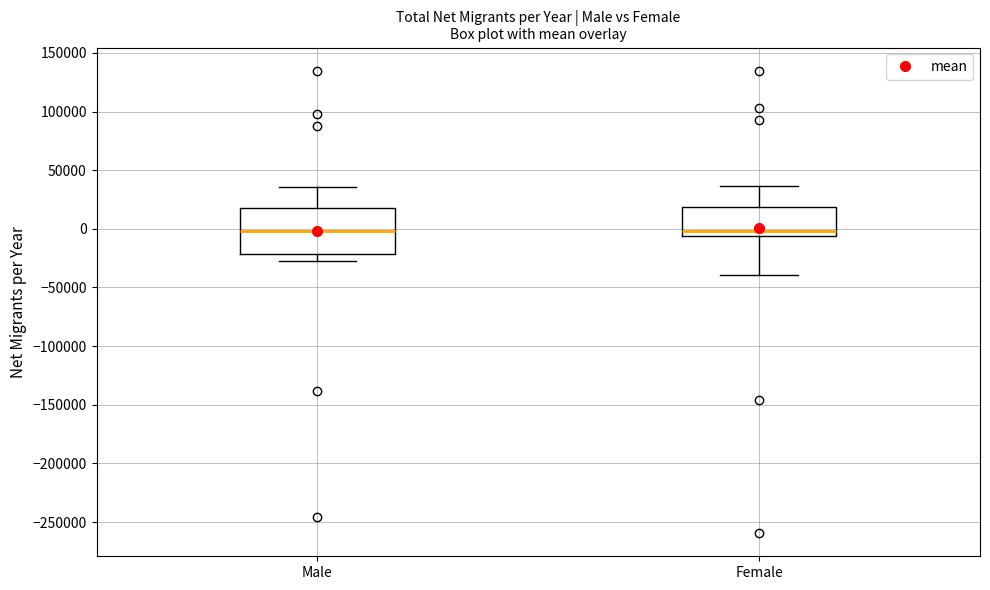

Reading left to right, read every box against the y-axis: the position of its median line, the range the box covers, and the ends of its whiskers. The values are not printed on the chart, so give them approximately, as read against the axis.

Male: median 0, box -20000 to 20000, whiskers -25000 to 35000
Female: median 0, box -5000 to 20000, whiskers -40000 to 35000